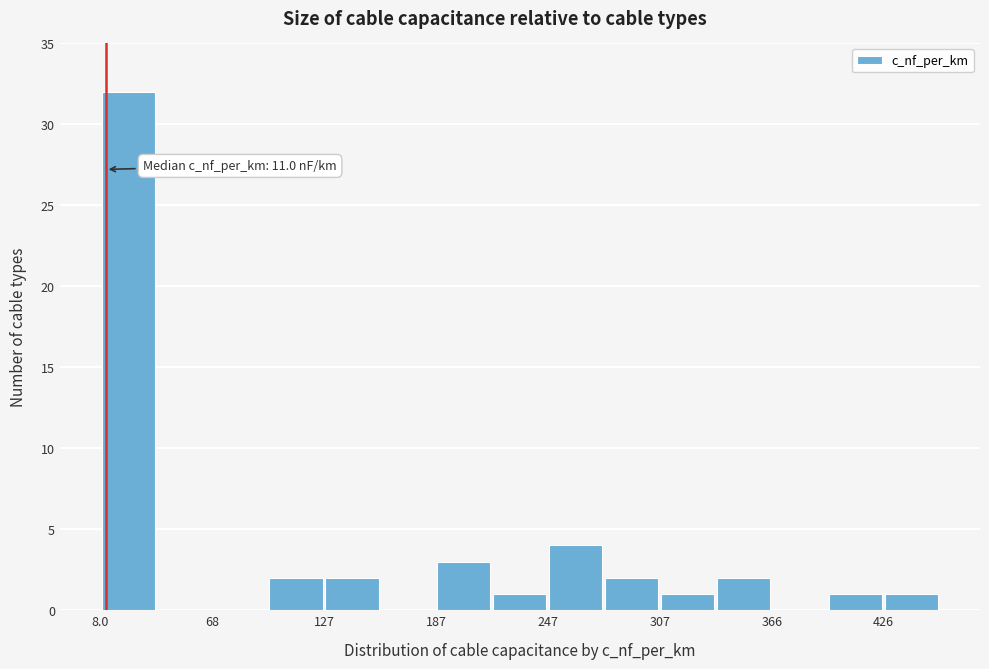

Around what value on the x-axis is the tallest bar? Give the approximate position of its centre, as read against the axis.

20